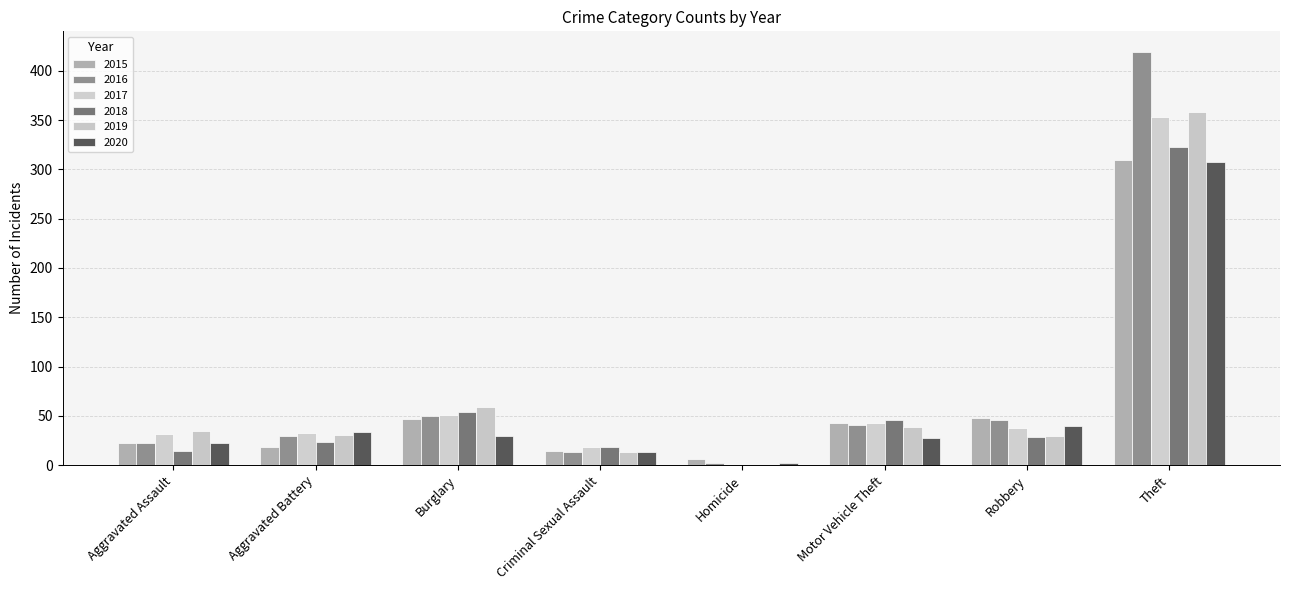

Between Motor Vehicle Theft and Burglary, which is larger?

Burglary